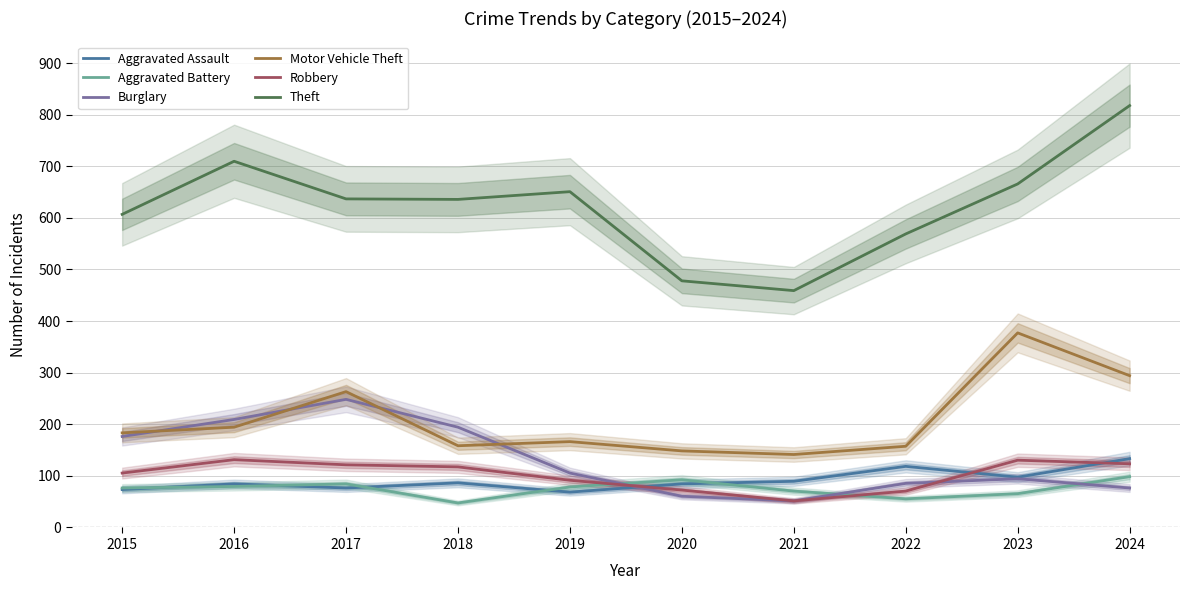

True or false: Aggravated Assault has a value of 107 at 2017.

False